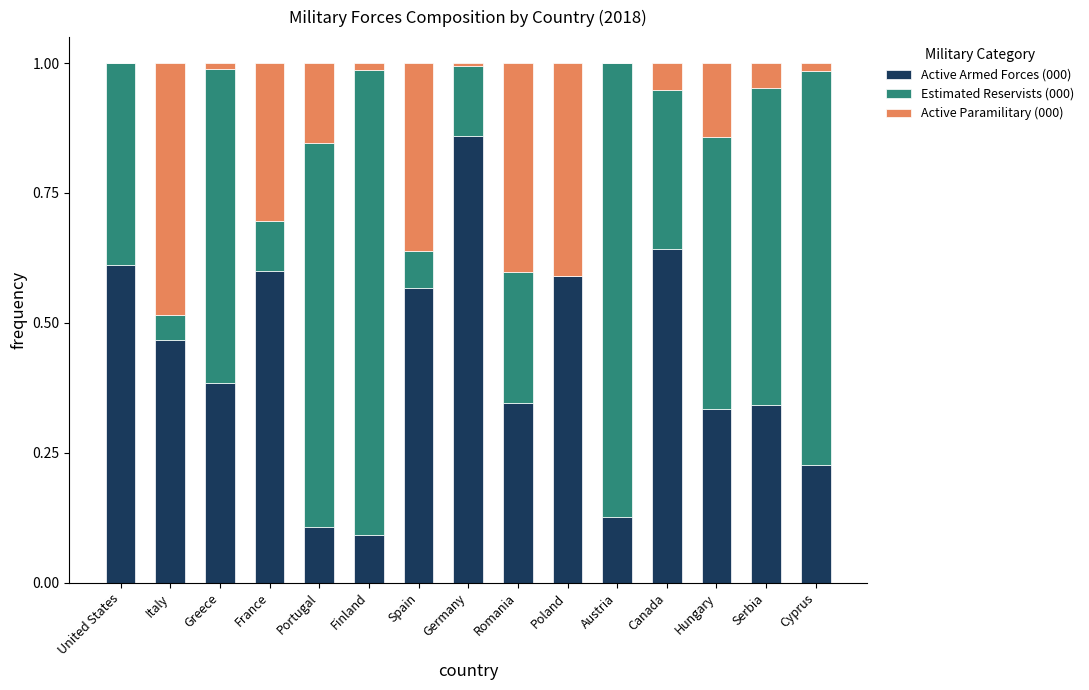

What is the total value across all series at Portugal?

1.0